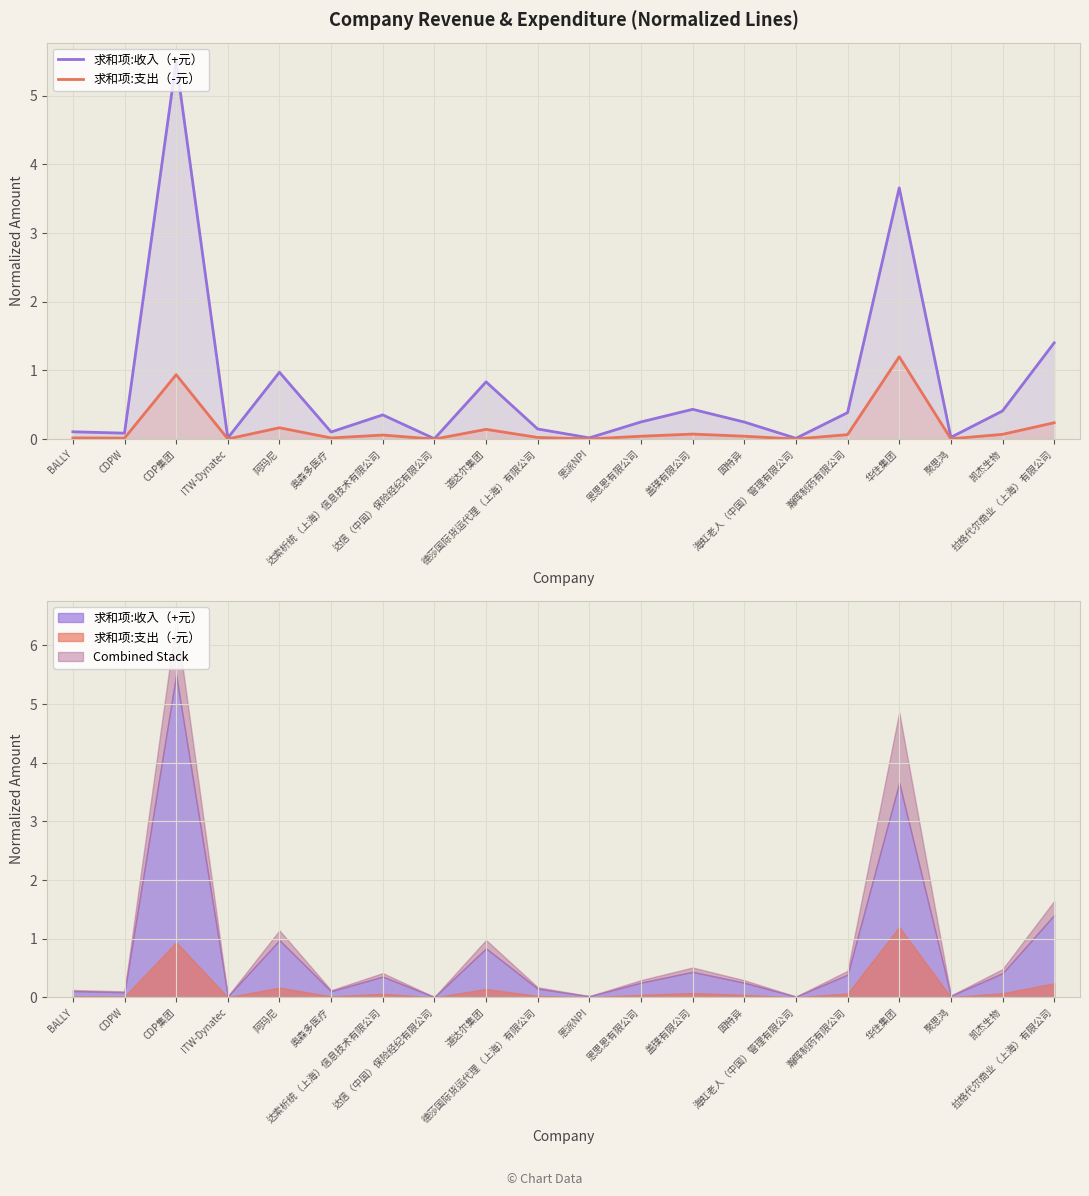

Is the value of 求和项:支出（-元） at CDP集团 greater than the value of 求和项:收入（+元） at 海虹老人（中国）管理有限公司?

Yes